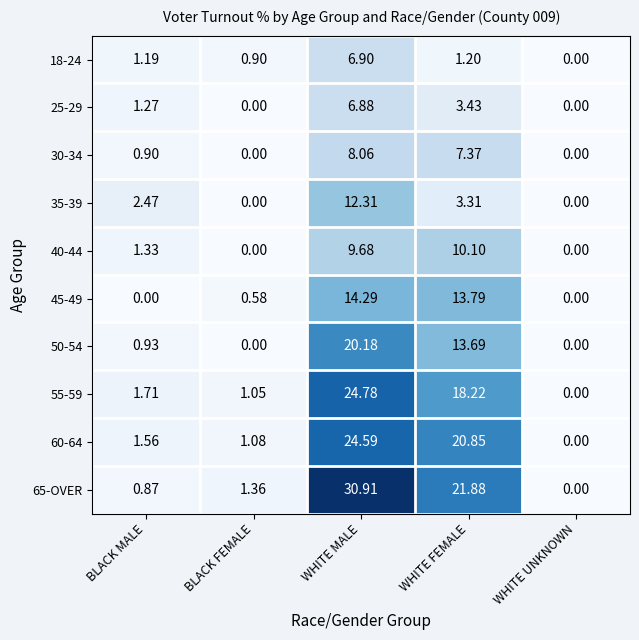

How many values in 18-24 are above zero?

4